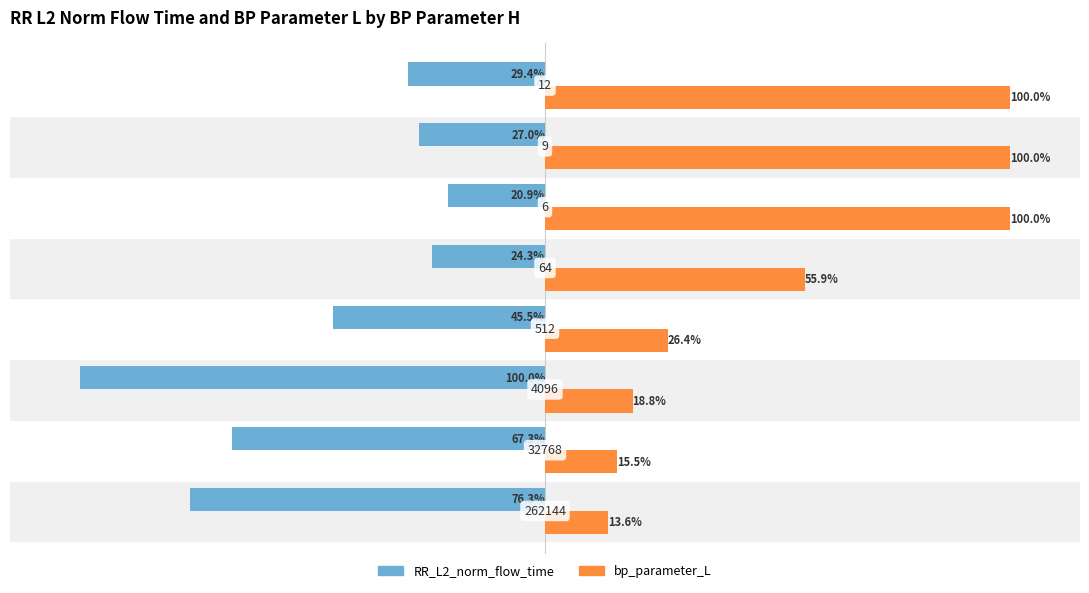

What are all the series names shown in the legend?

RR_L2_norm_flow_time, bp_parameter_L